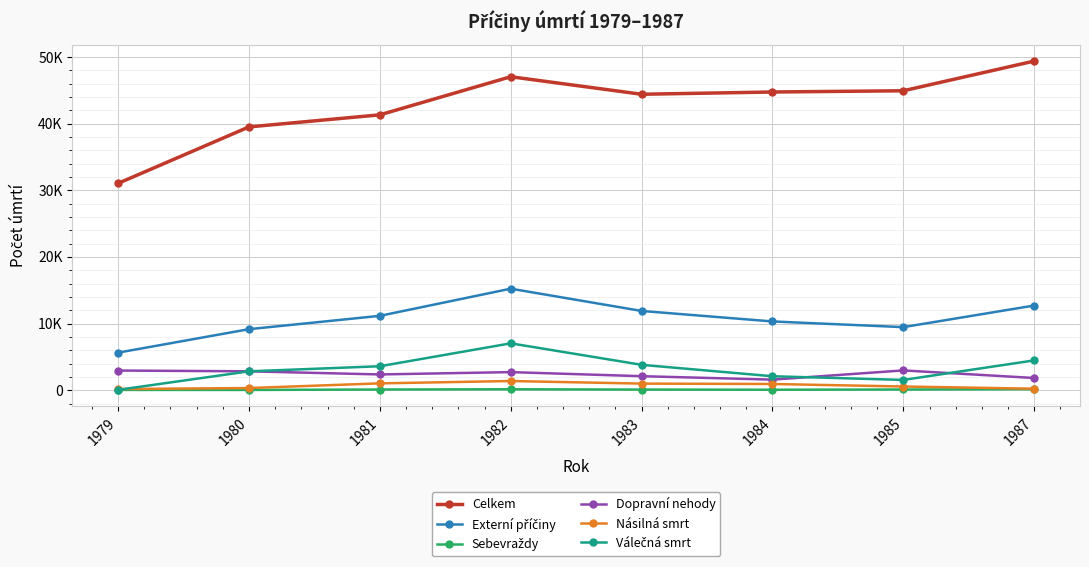

What is the total value across all series at 1982?

73535